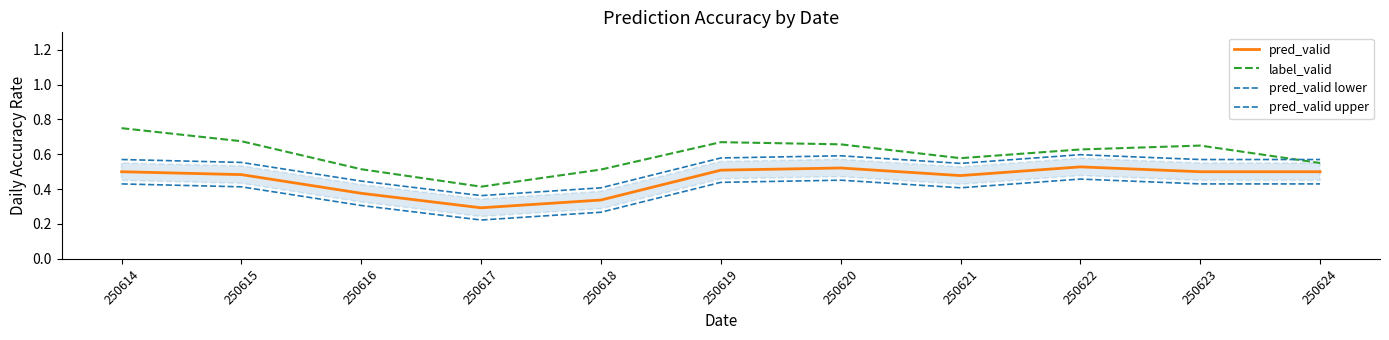

Count the number of data series in this chart.

4